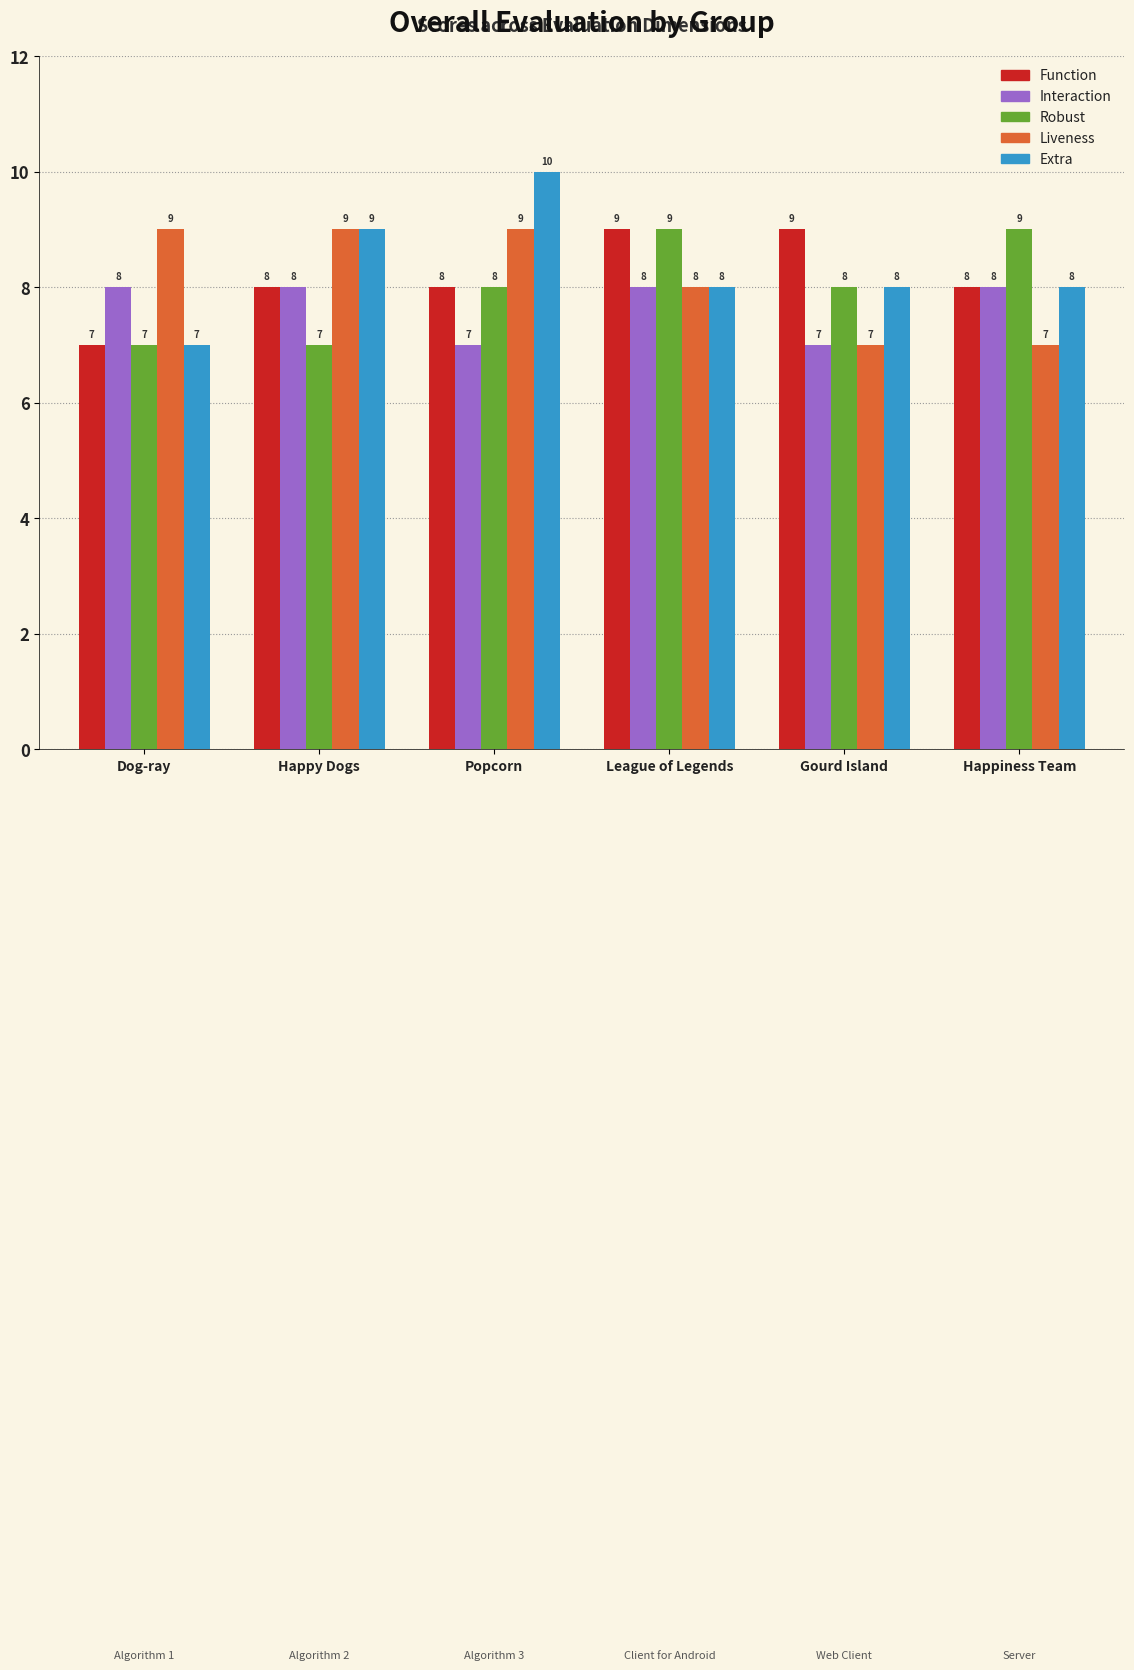

Does the chart contain stacked bars?

No